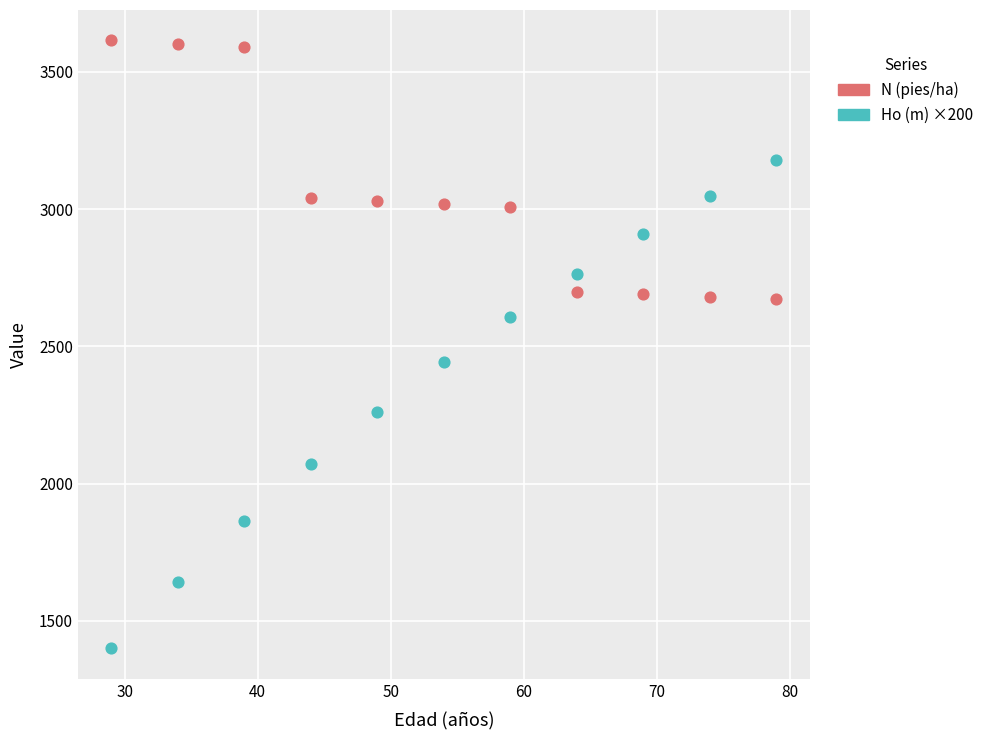

Across all data points, what is the range of X values (max minus min)?

50.0